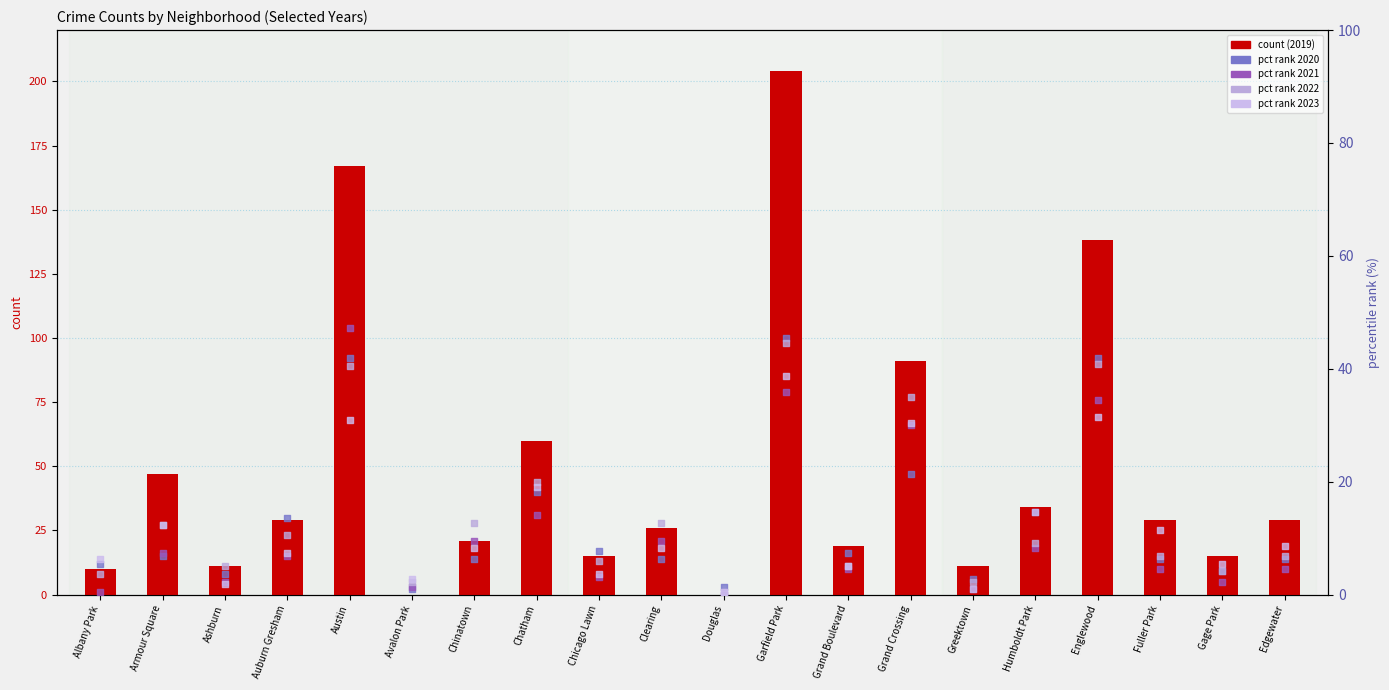

At which category is the sum across all series the highest?

Garfield Park